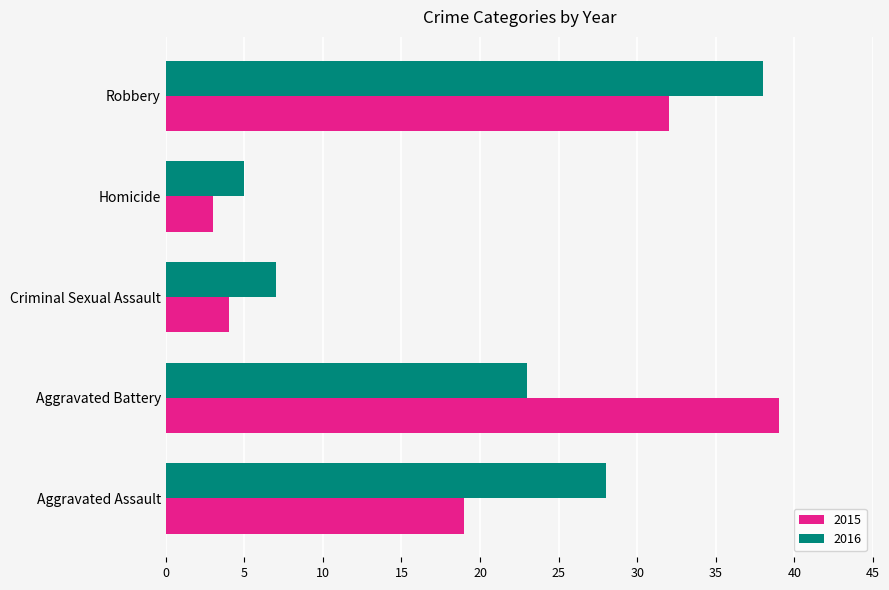

What is the difference between the highest and lowest values at Aggravated Battery?

16